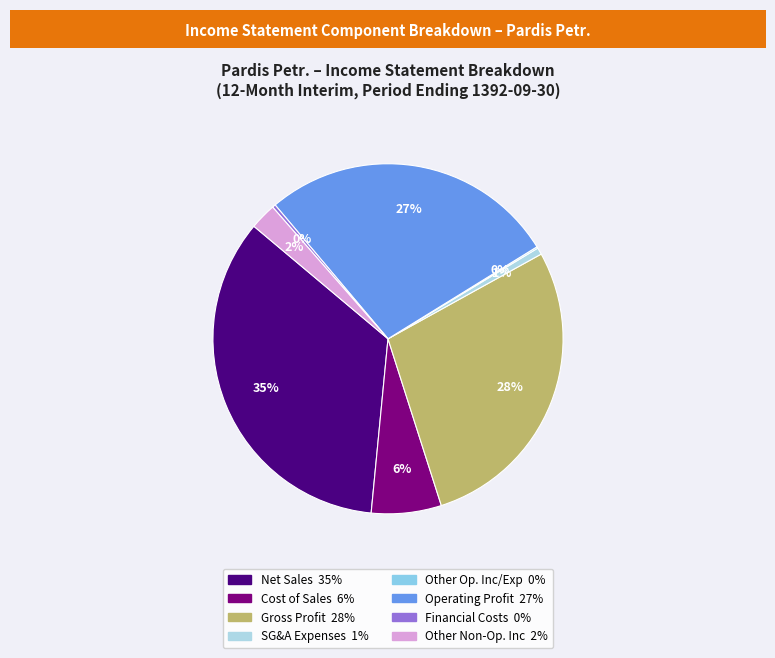

Count the number of slices in the pie.

8